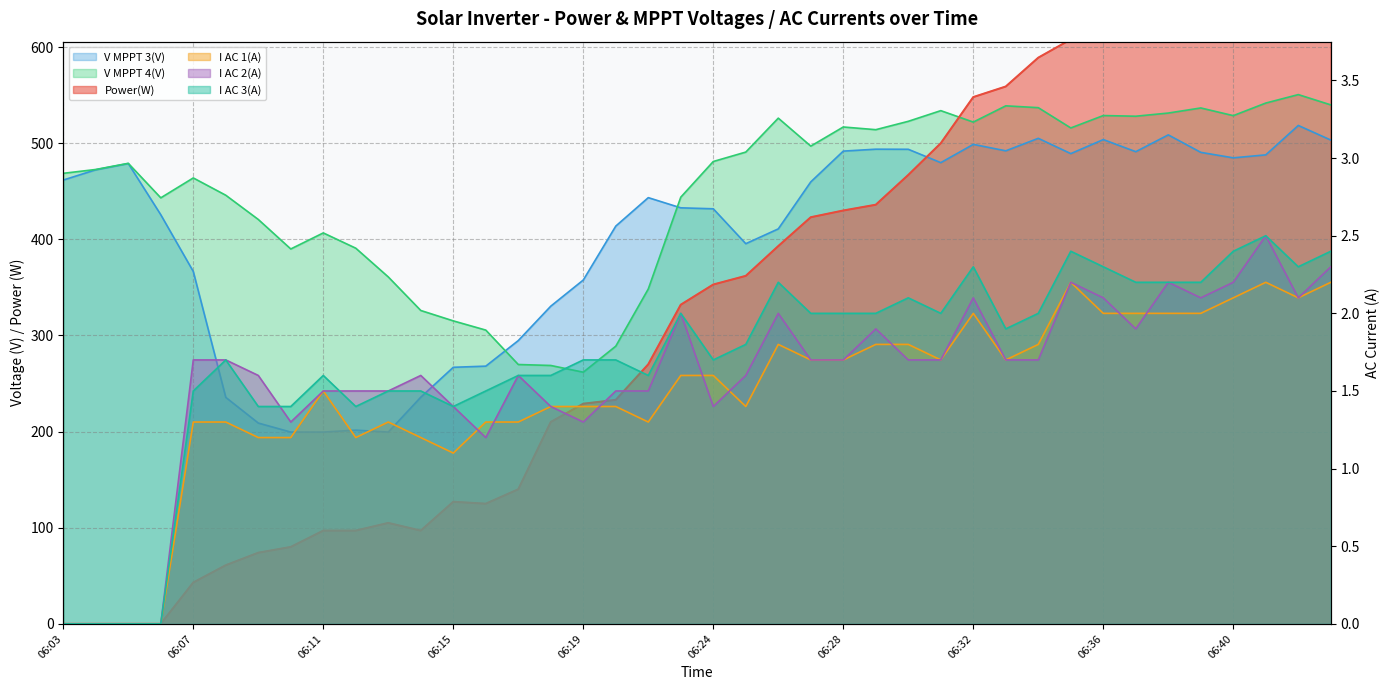

How many data points in I AC 2(A) are above 1?

36